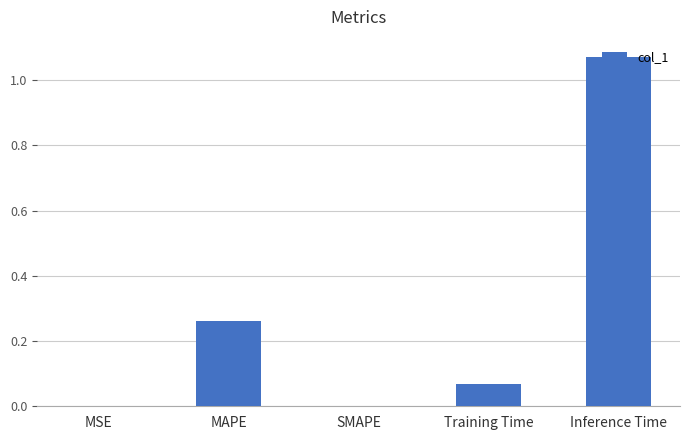

Which category has the highest value across all series?

Inference Time